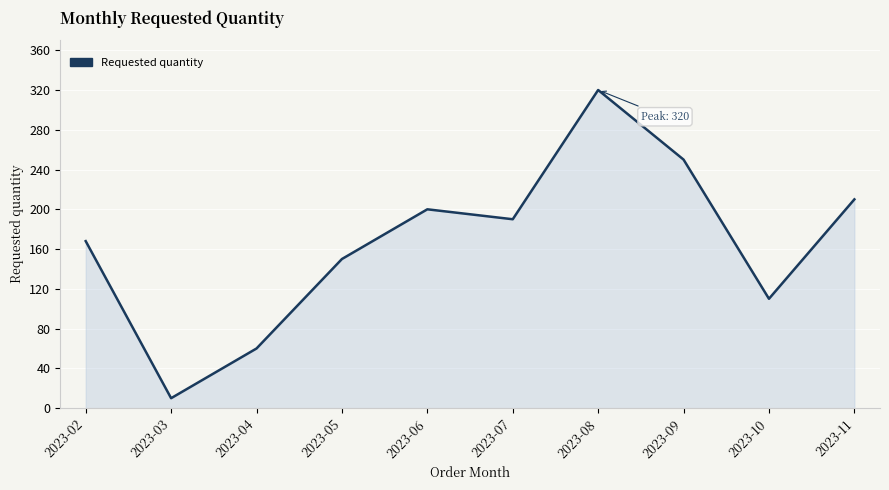

What is the sum of all values?

1668